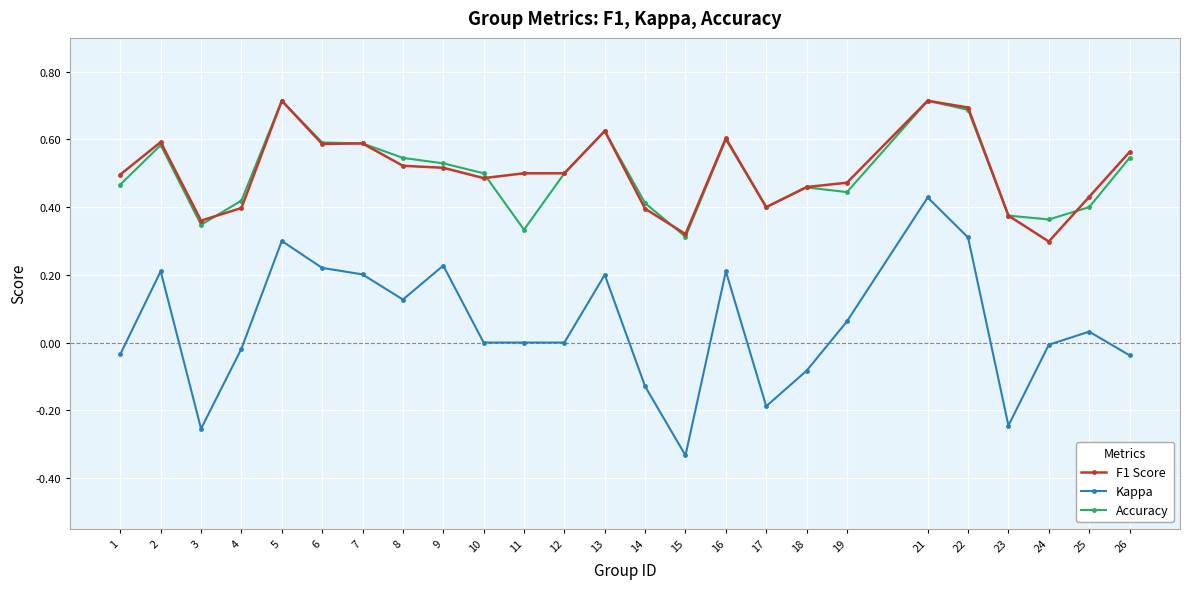

The Accuracy series shows 0.4 at 14. True or false?

True